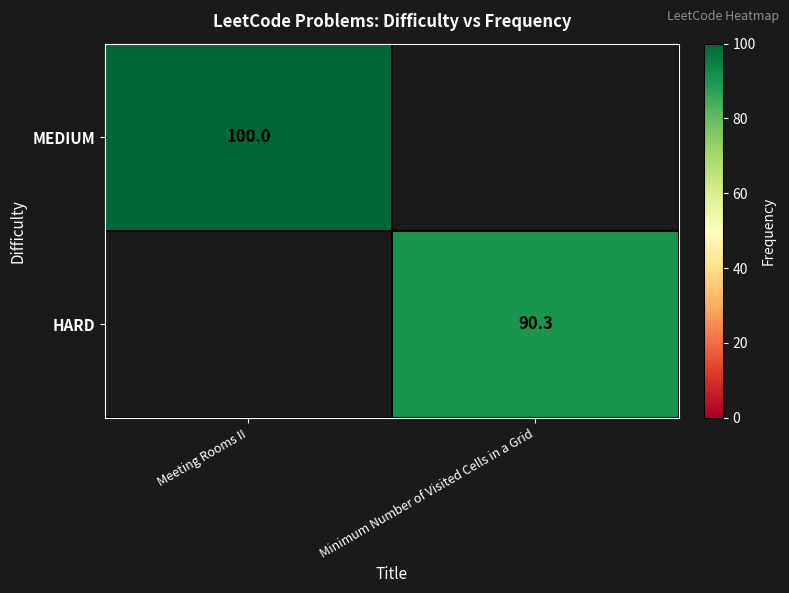

Which has a higher value, Minimum Number of Visited Cells in a Grid or Meeting Rooms II?

Meeting Rooms II